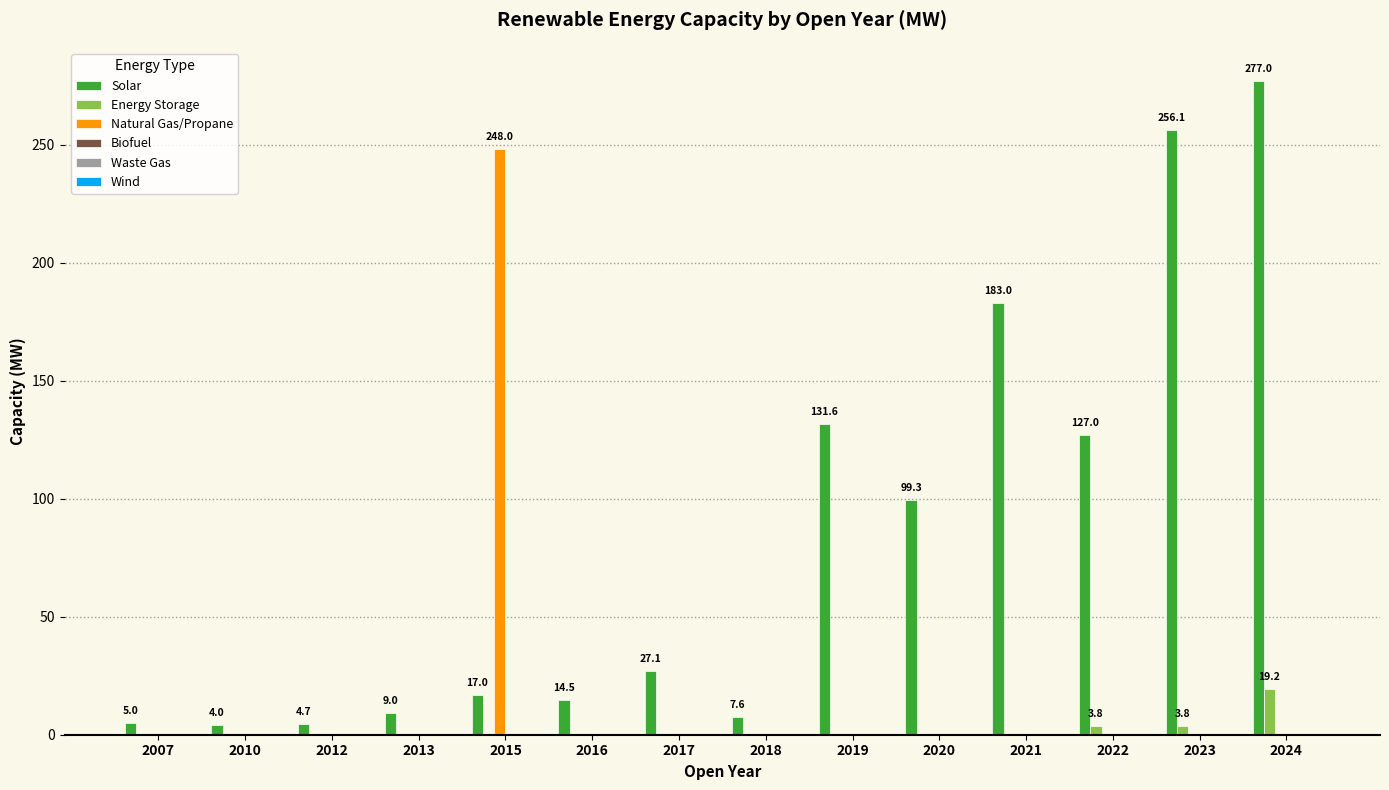

How many distinct data groups are displayed?

3